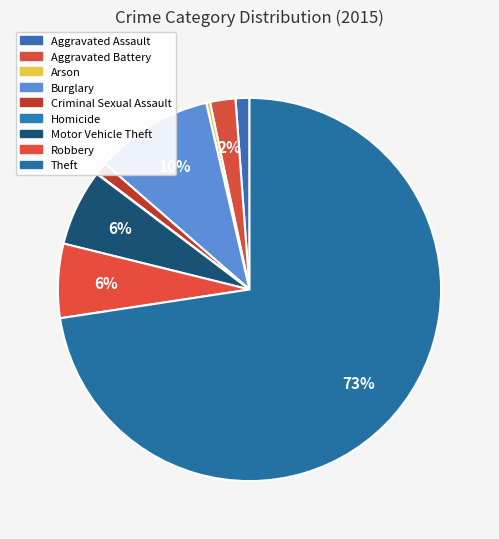

To the nearest percent, what portion does Aggravated Assault represent?

1%